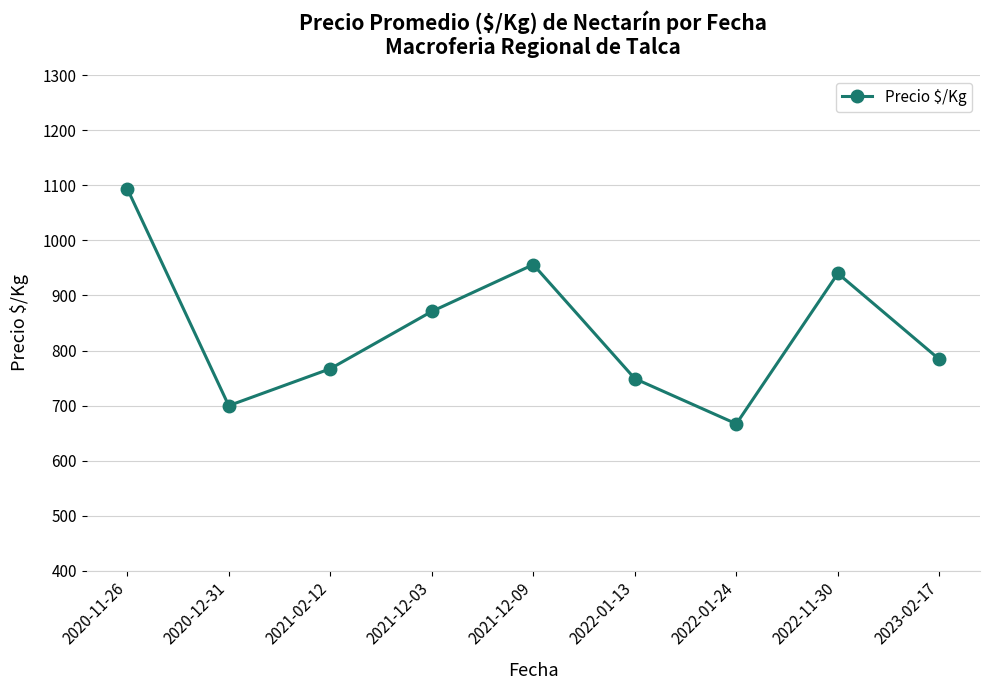

What is the smallest value displayed?

667